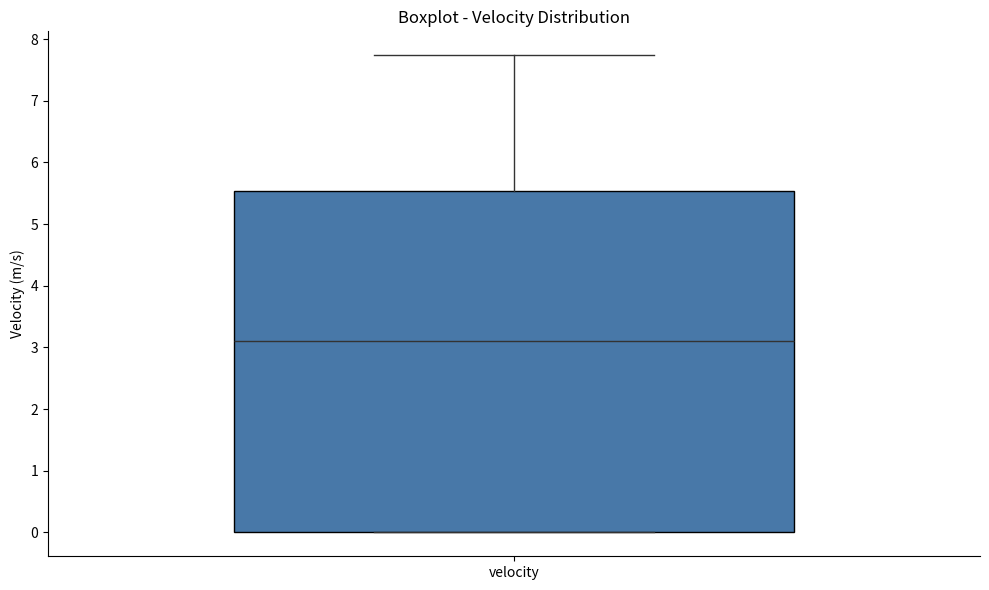

Transcribe this box plot: give where the median line is, the range the box spans, and where the two whiskers end, as read against the y-axis. The values are not printed on the chart, so give them approximately, as read against the axis.

median 3.1, box 0.0 to 5.5, whiskers 0.0 to 7.7